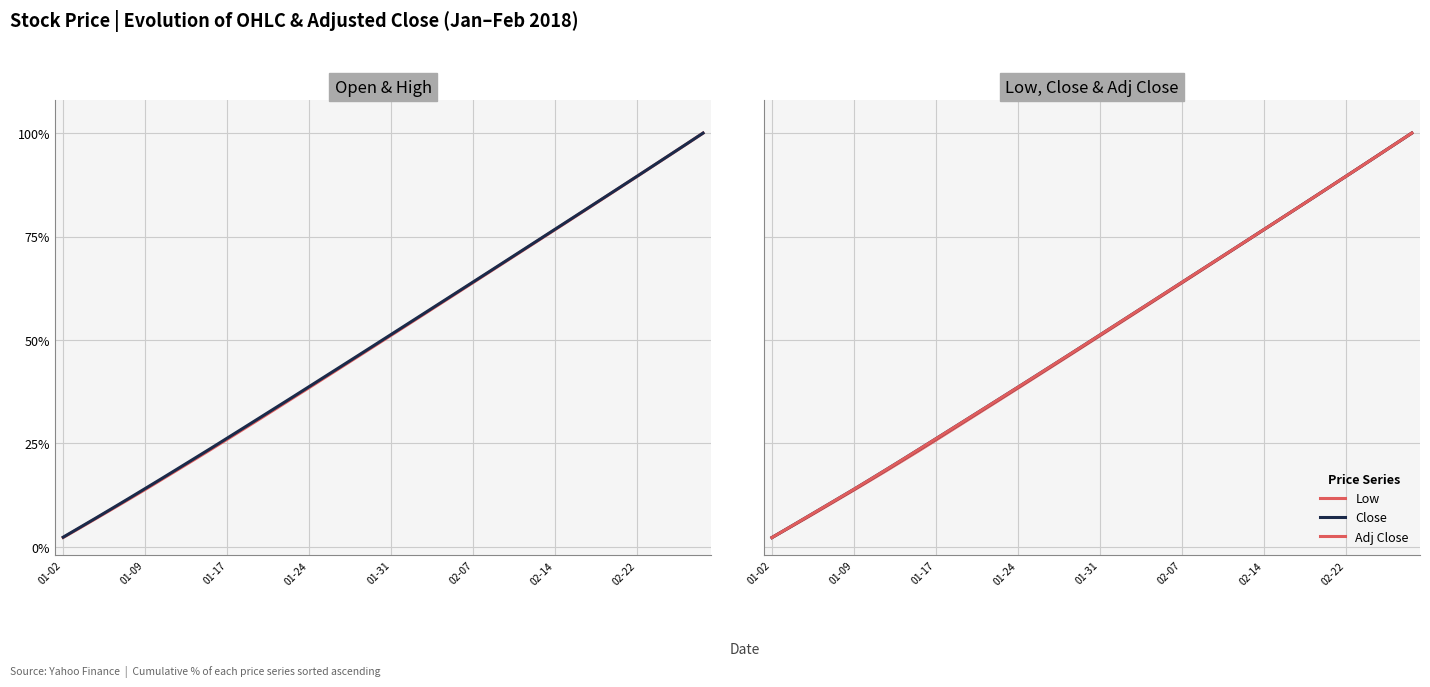

What is the difference between the maximum and second lowest values in the Open series?

95.5